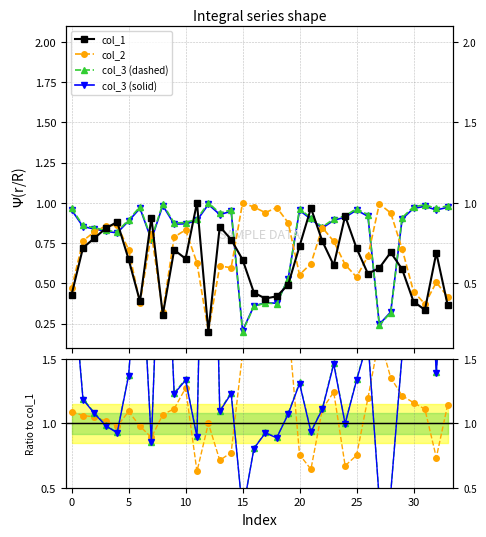

At how many categories does at least one series exceed 0?

34